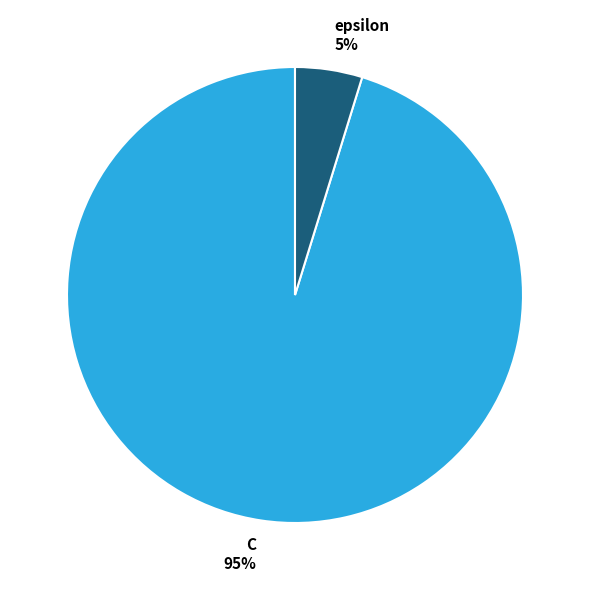

To the nearest percent, what portion does epsilon represent?

5%